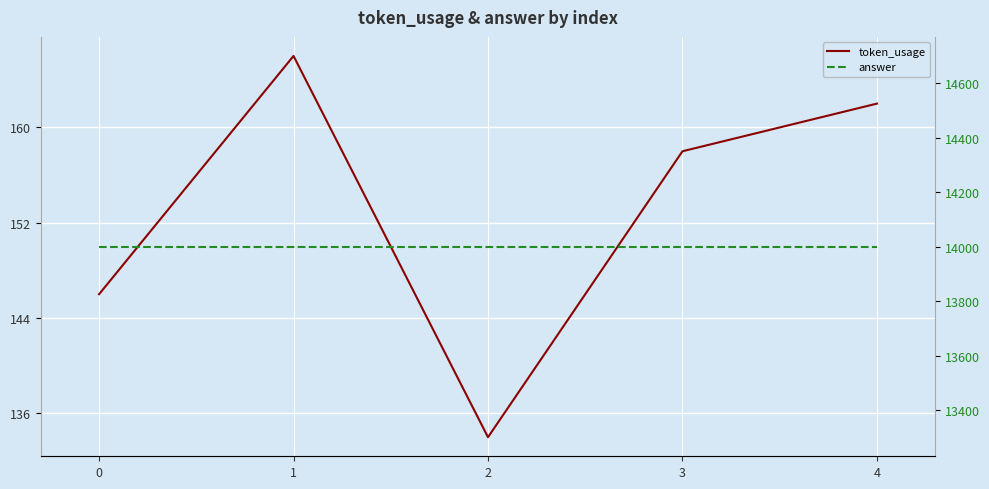

Reading left to right, what are all the values shown in this chart?

token_usage: 146	166	134	158	162
answer: 14000	14000	14000	14000	14000